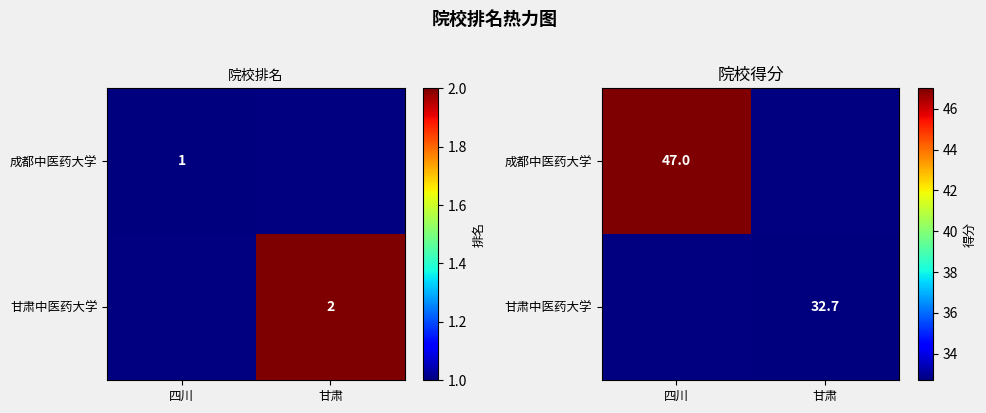

List the labels in order of 成都中医药大学 value, largest first.

四川, 甘肃